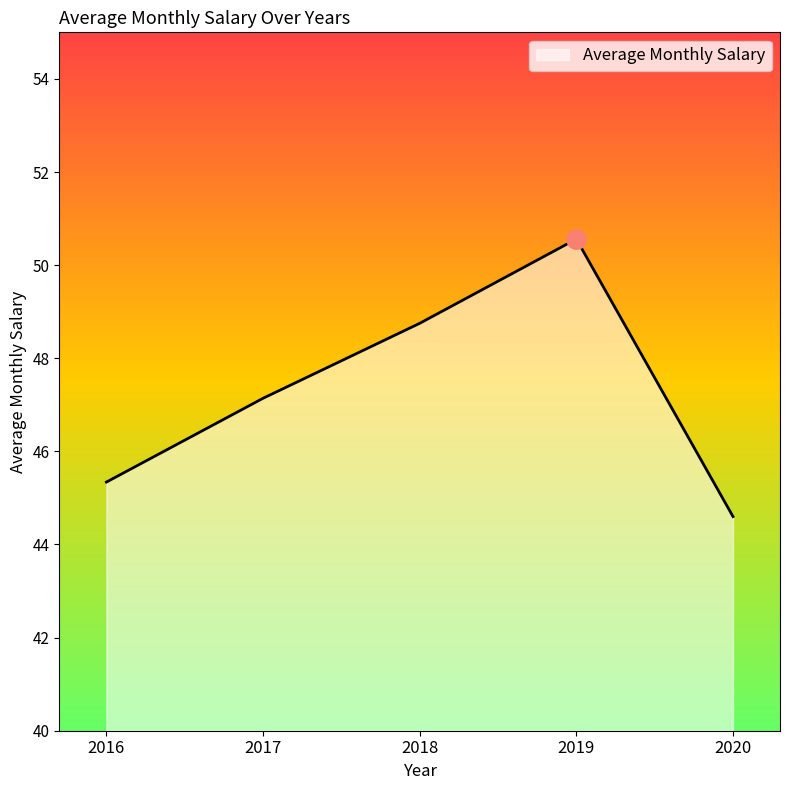

Is it true that the value at 2017 is 47.1?

True